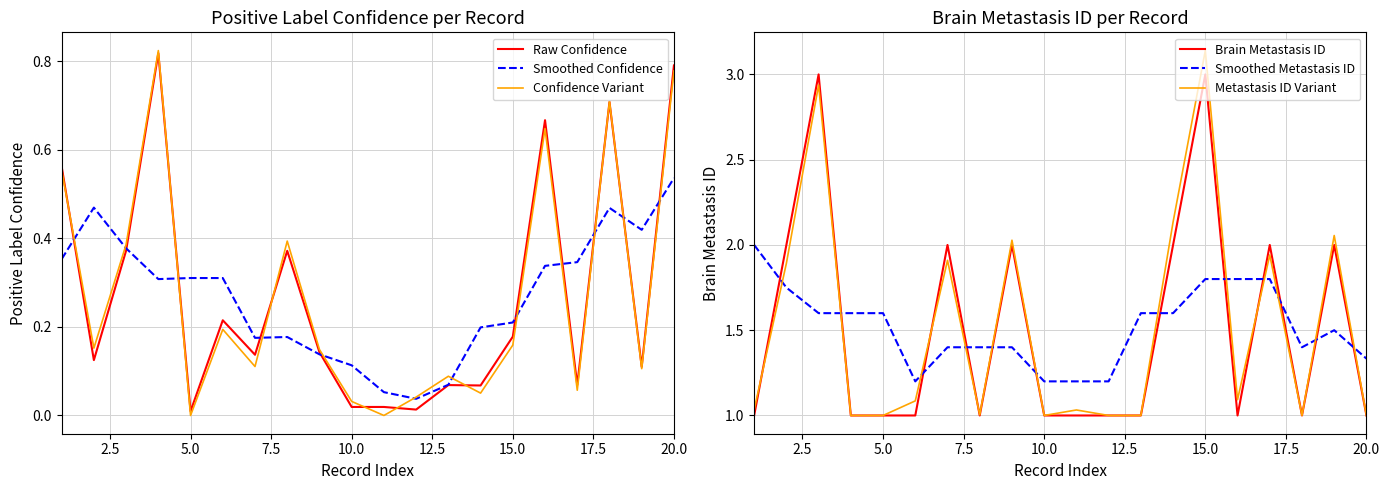

True or false: Smoothed Metastasis ID has a value of 1.8 at 15.0.

True